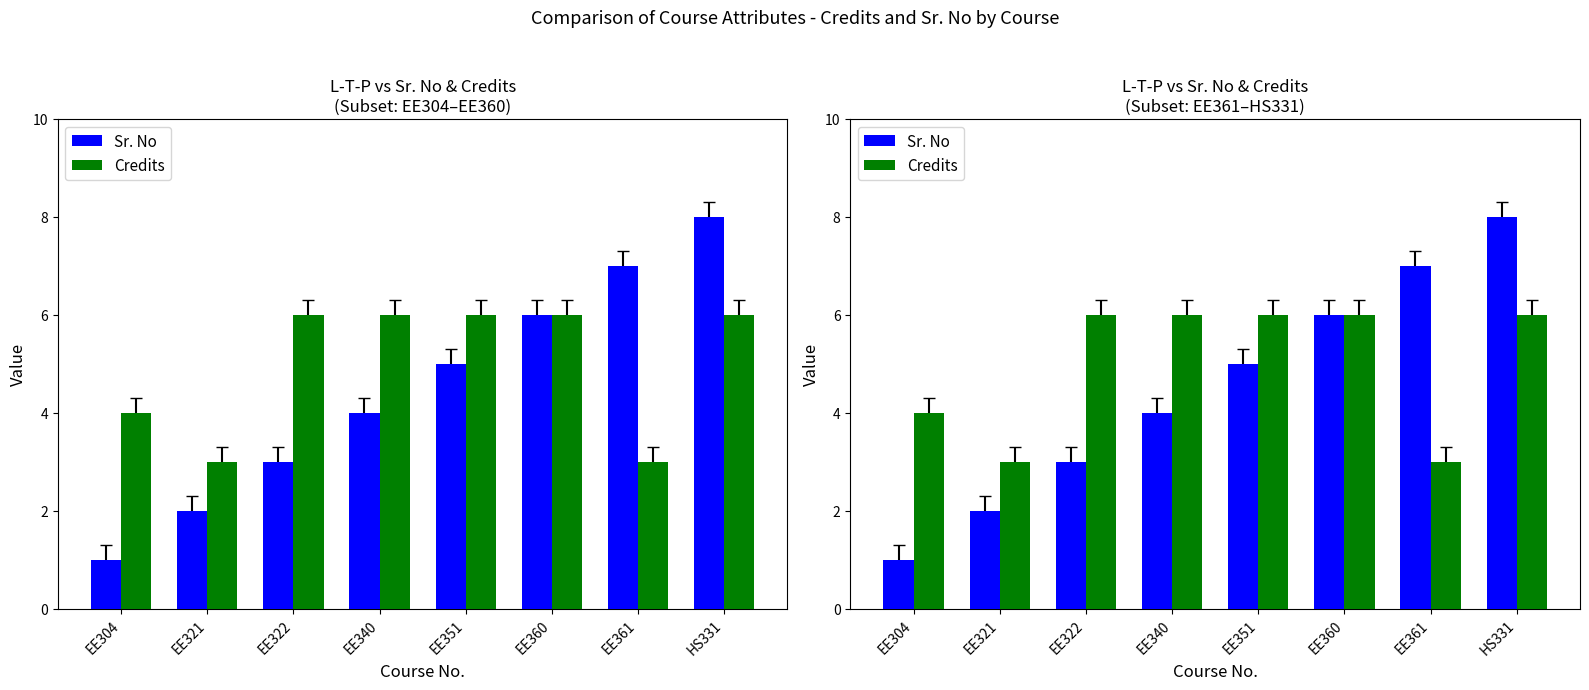

The value of Sr. No at EE361 is 4. True or false?

False